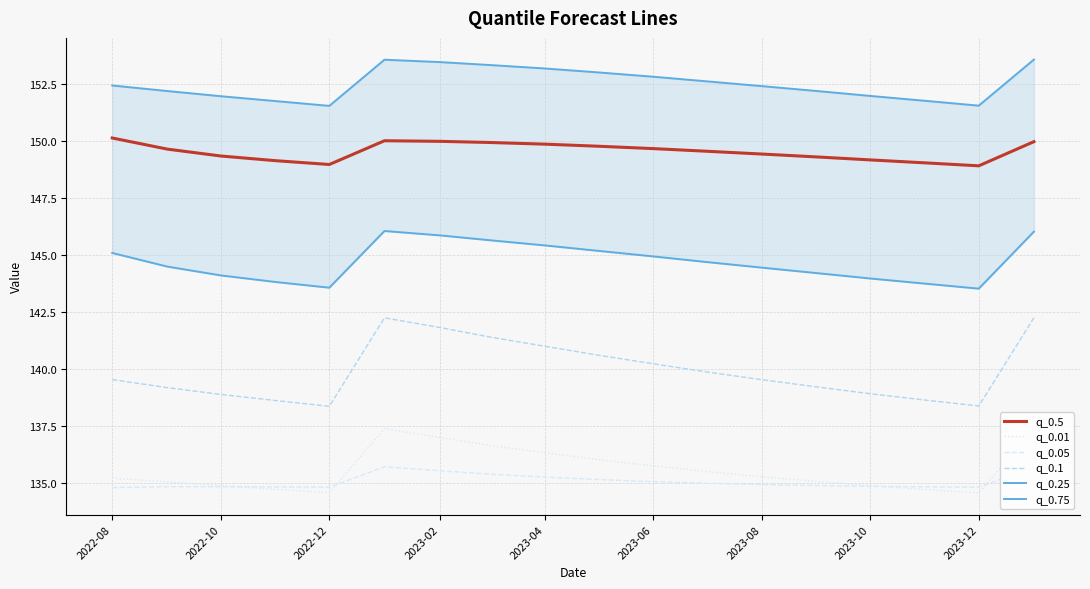

True or false: q_0.5 and q_0.05 cross at least once.

False